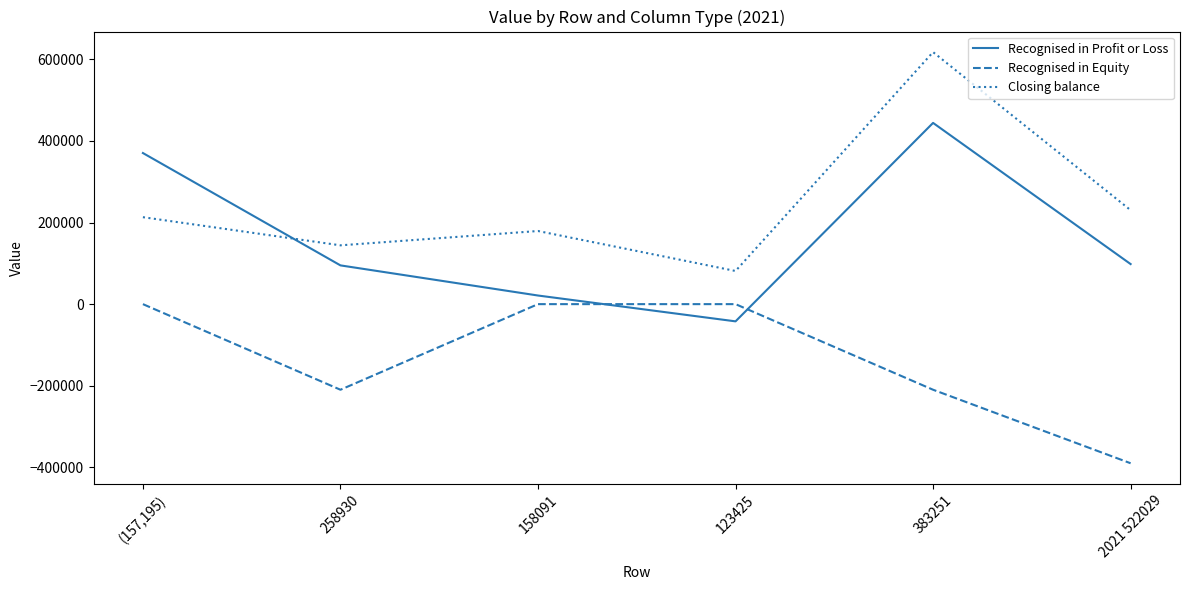

What is the minimum value for Closing balance?

81220